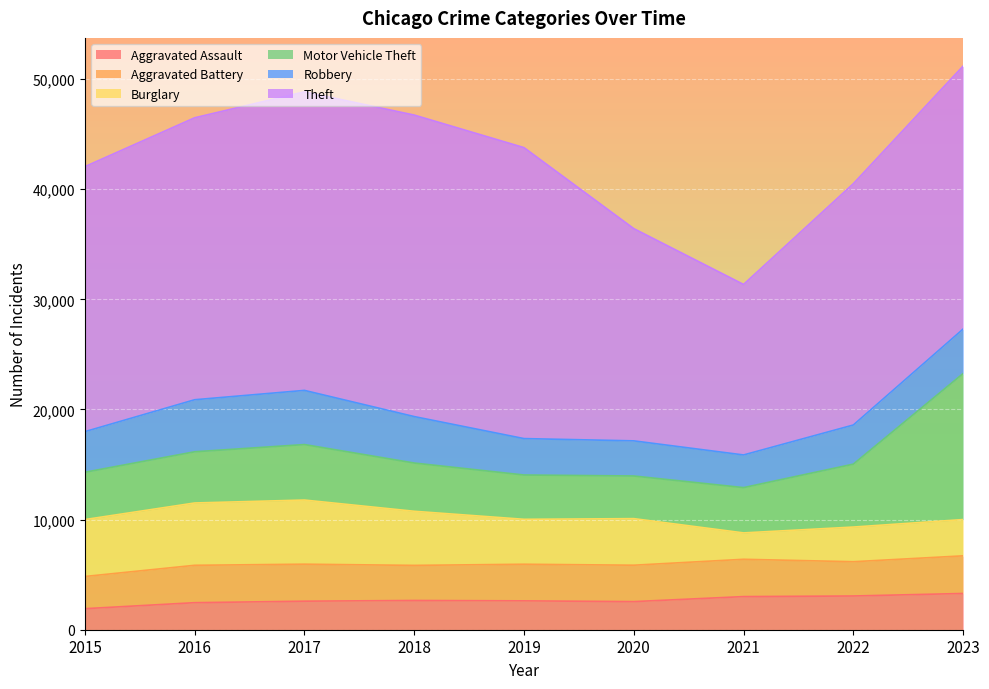

Reading left to right, list all the values displayed in this chart.

Aggravated Assault: 1910	2455	2592	2655	2621	2553	3008	3063	3292
Aggravated Battery: 2925	3395	3359	3187	3325	3305	3388	3112	3417
Burglary: 5168	5659	5825	4914	4081	4230	2396	3148	3295
Motor Vehicle Theft: 4296	4650	5039	4381	4023	3872	4113	5713	13259
Robbery: 3688	4726	4919	4219	3307	3191	2966	3555	4042
Theft: 24067	25605	27110	27381	26423	19274	15483	21912	23881